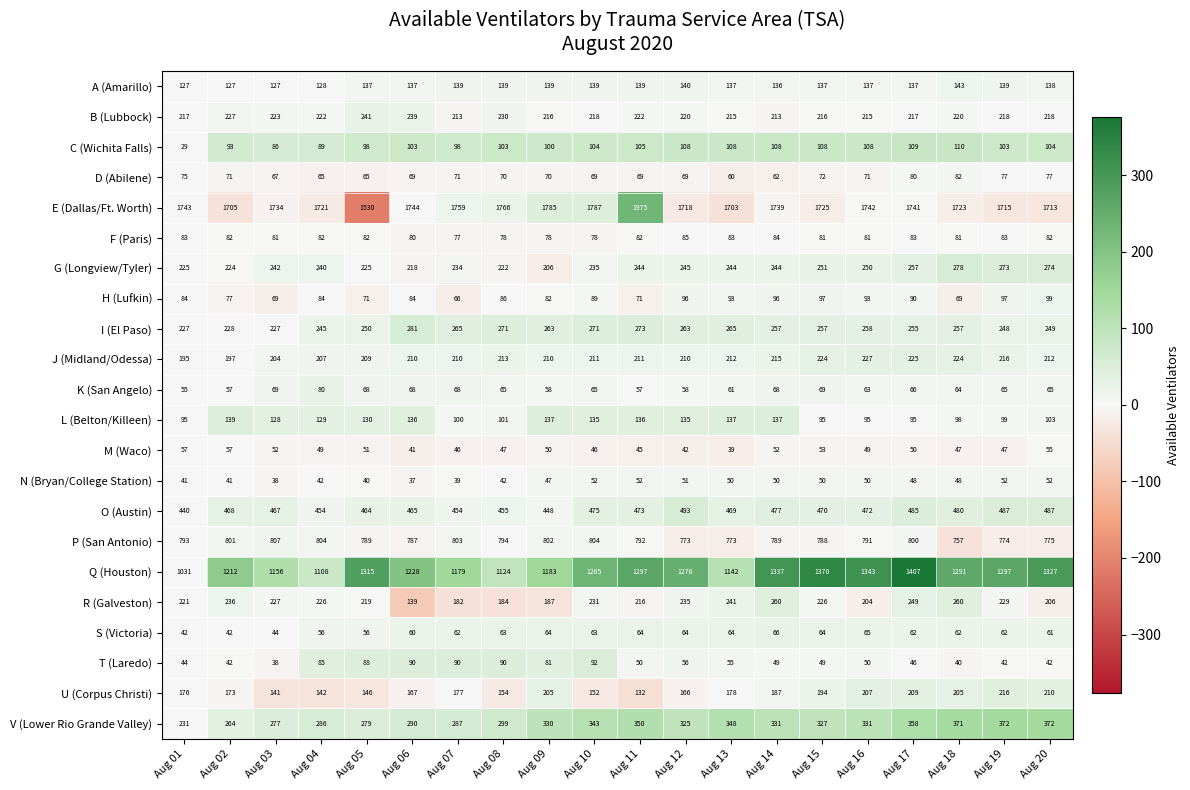

What is the difference between the maximum and minimum values in the O (Austin) series?

53